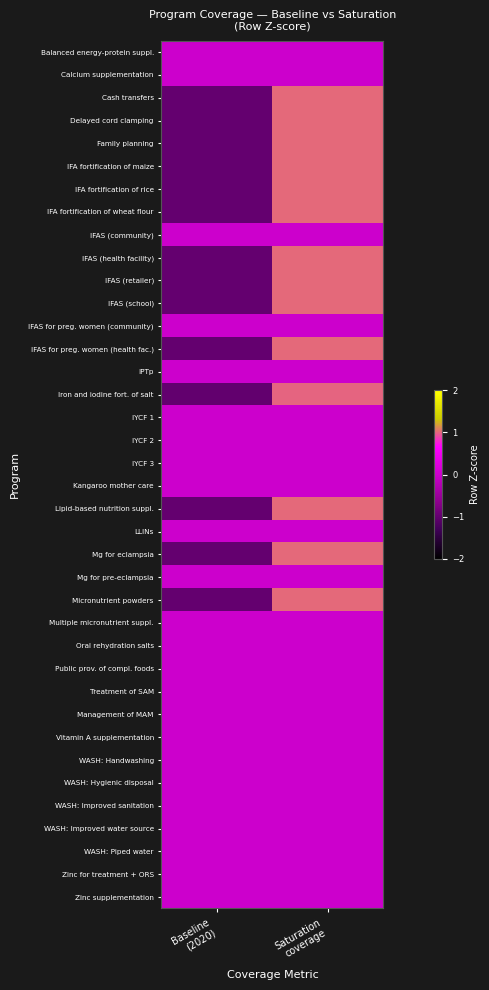

At how many categories does at least one series exceed 0?

1